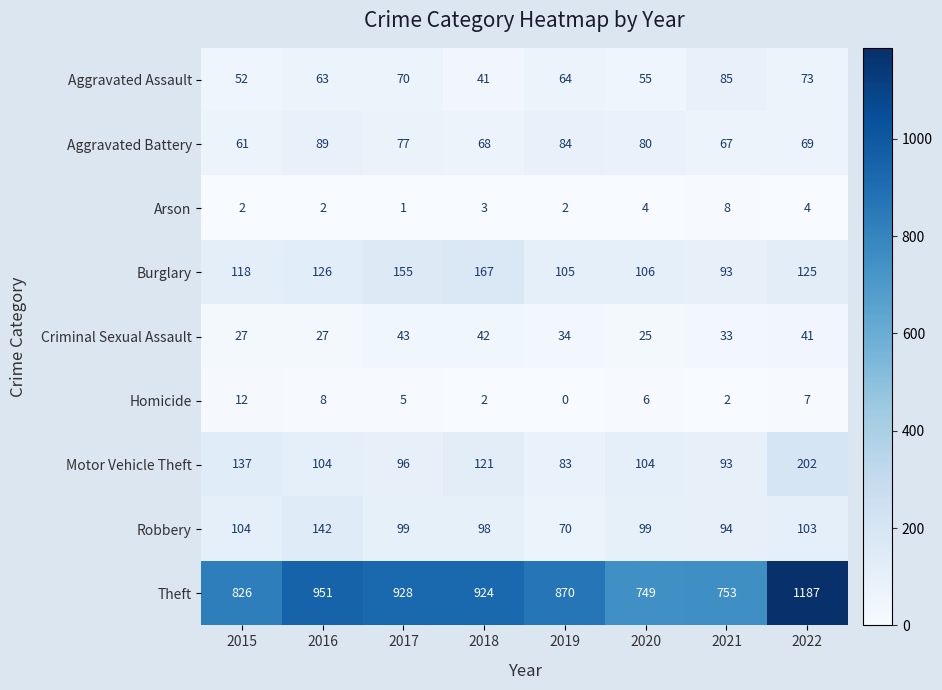

What is the sum of the Aggravated Battery values at 2019 and 2020?

164